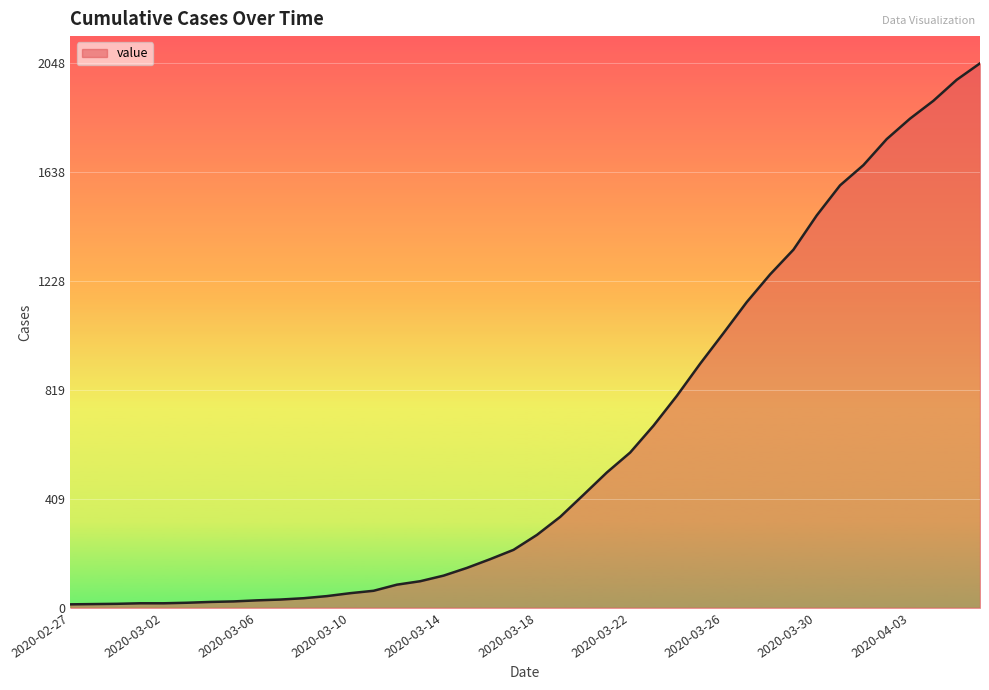

What is the difference between the maximum and minimum values?

2035